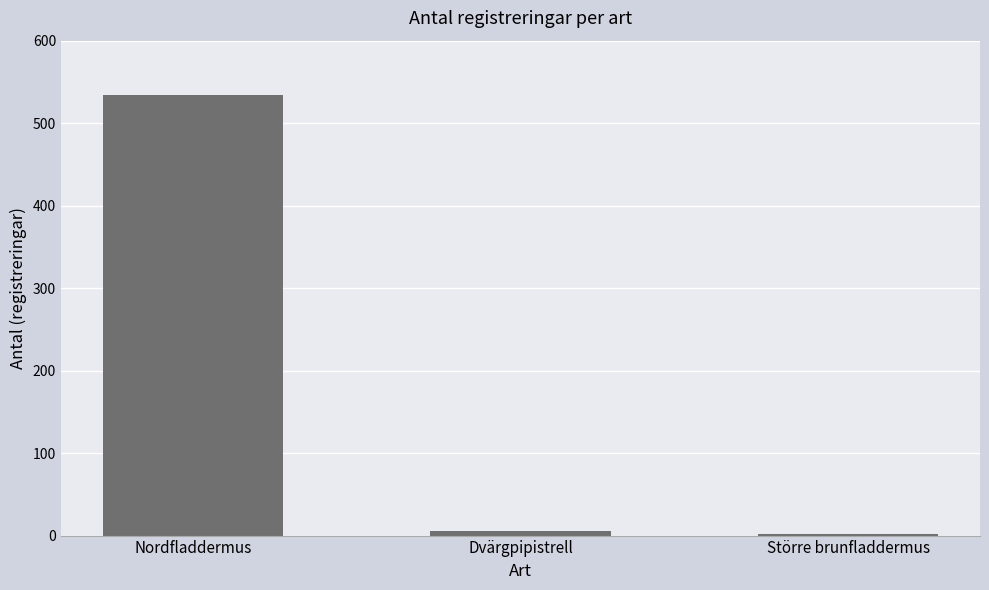

What is the value of the 1st bar from the left?

534